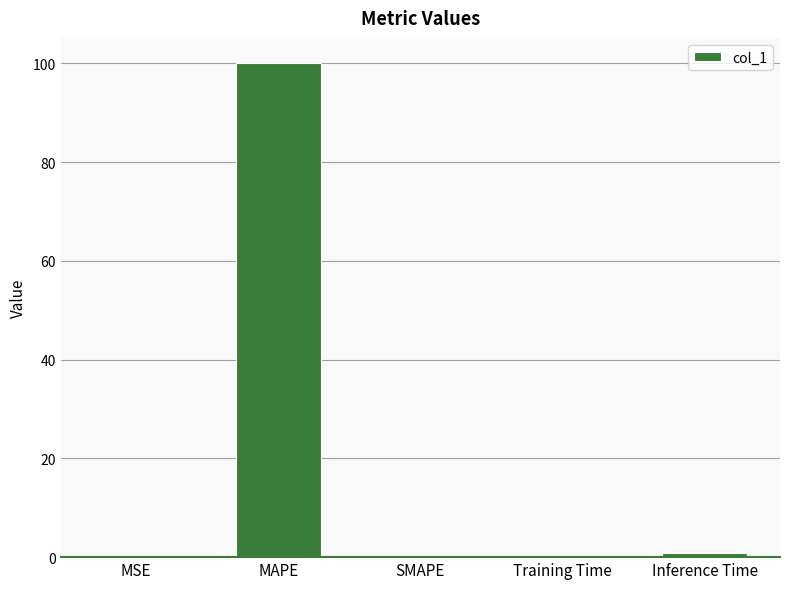

Which category has the highest value across all series?

MAPE